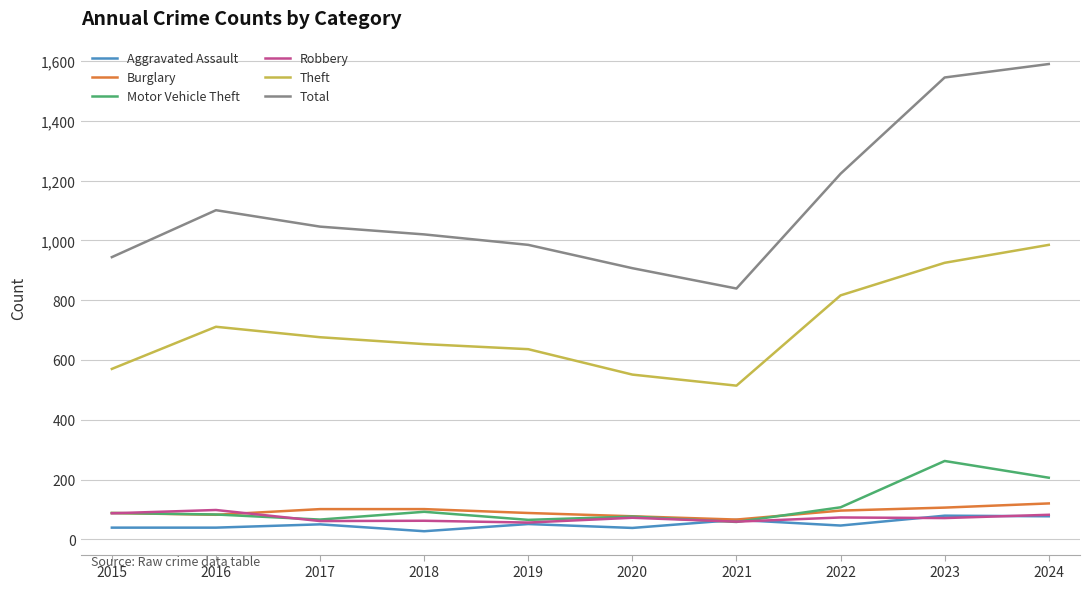

True or false: Theft and Robbery cross at least once.

False